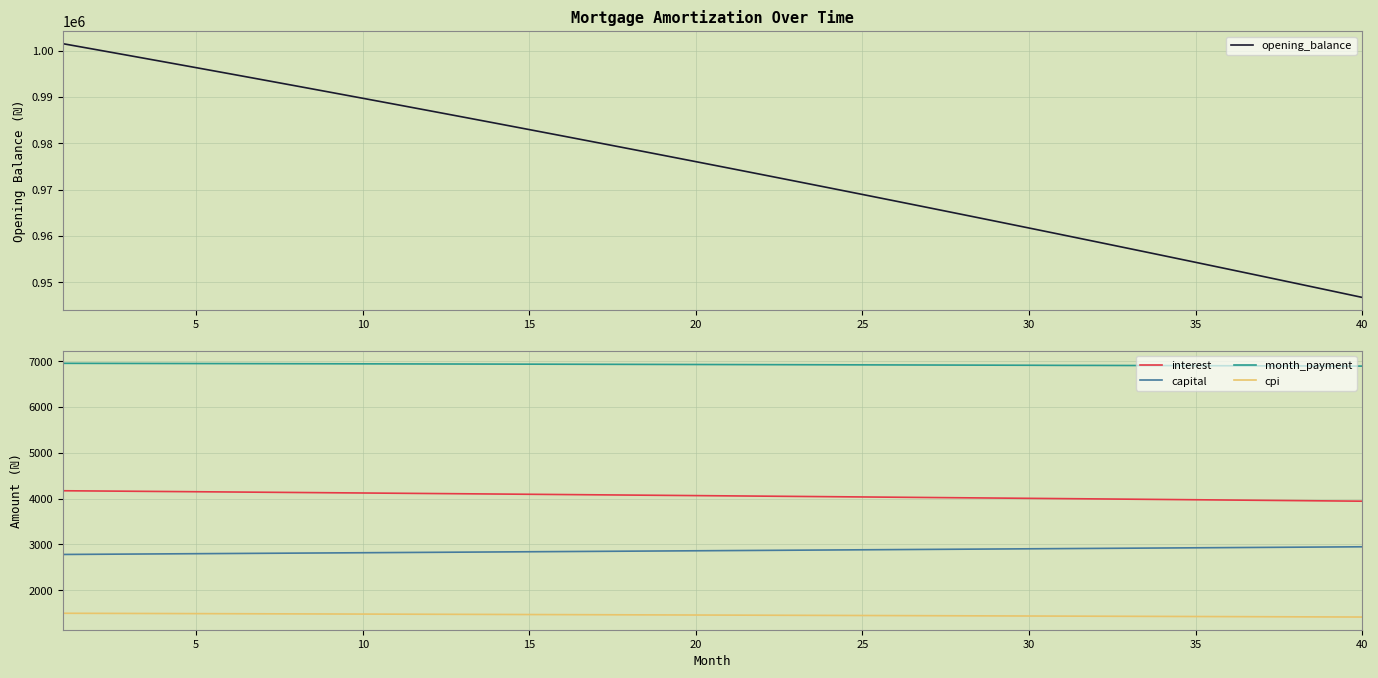

True or false: month_payment and cpi cross at least once.

False